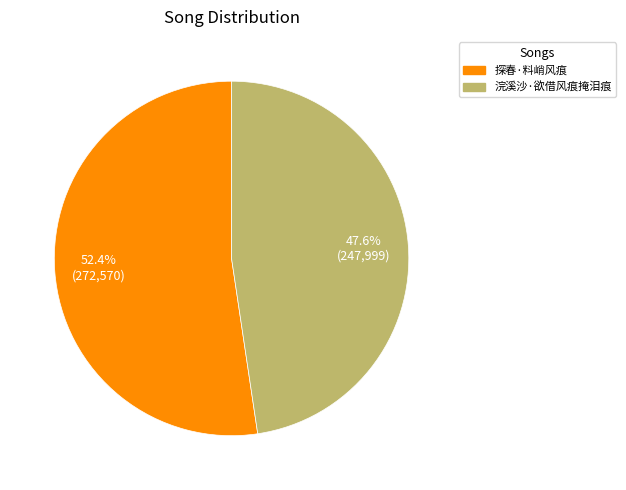

Which slice is the smallest?

浣溪沙·欲借风痕掩泪痕